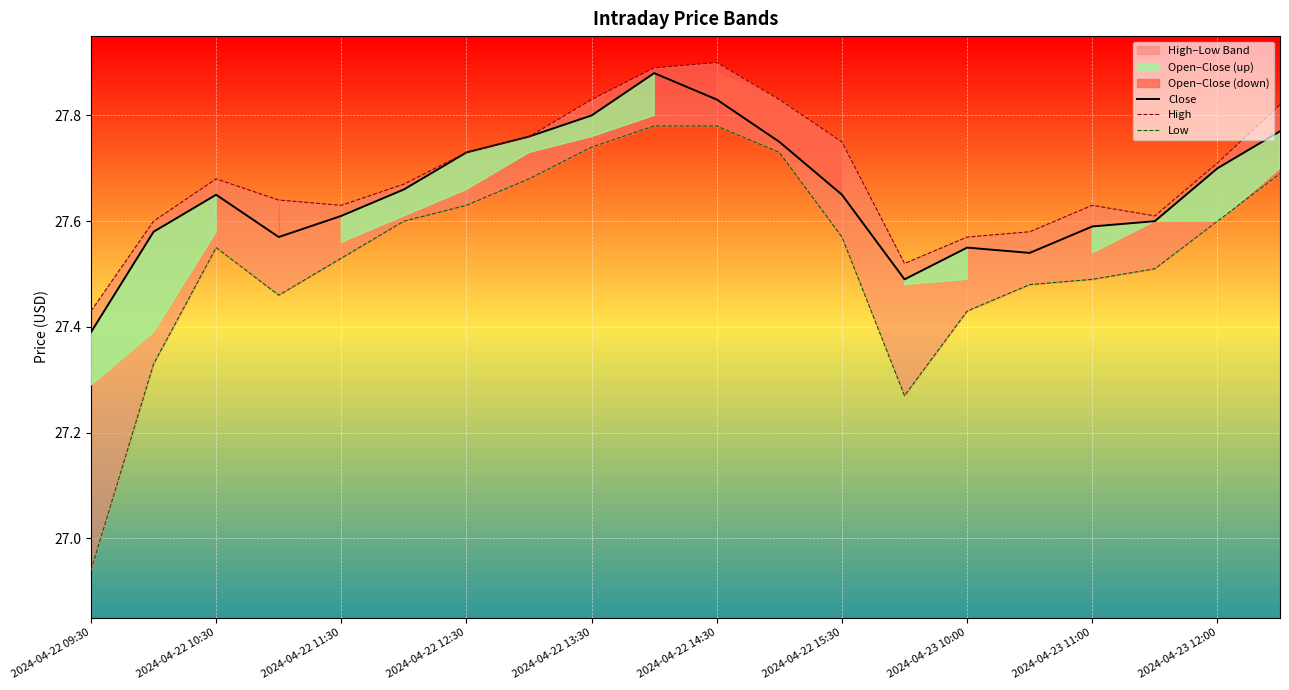

At which label is Close closest to 27?

2024-04-22 09:30